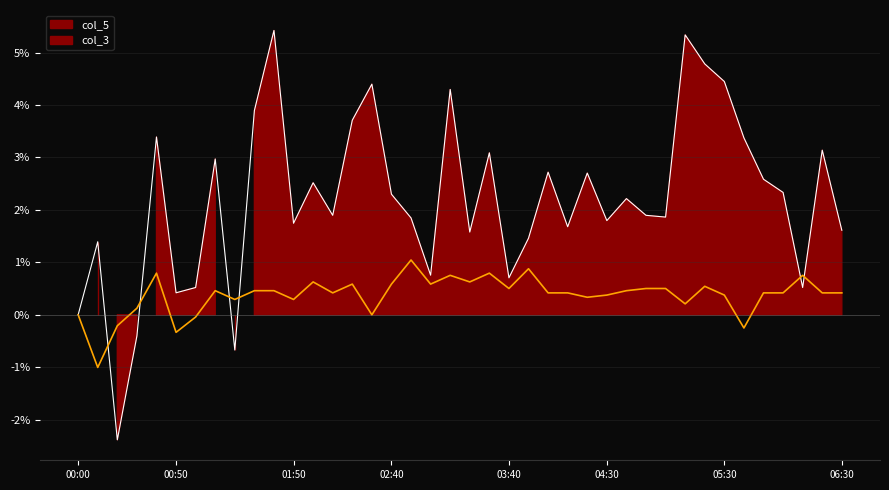

At how many categories does at least one series exceed 4?

6